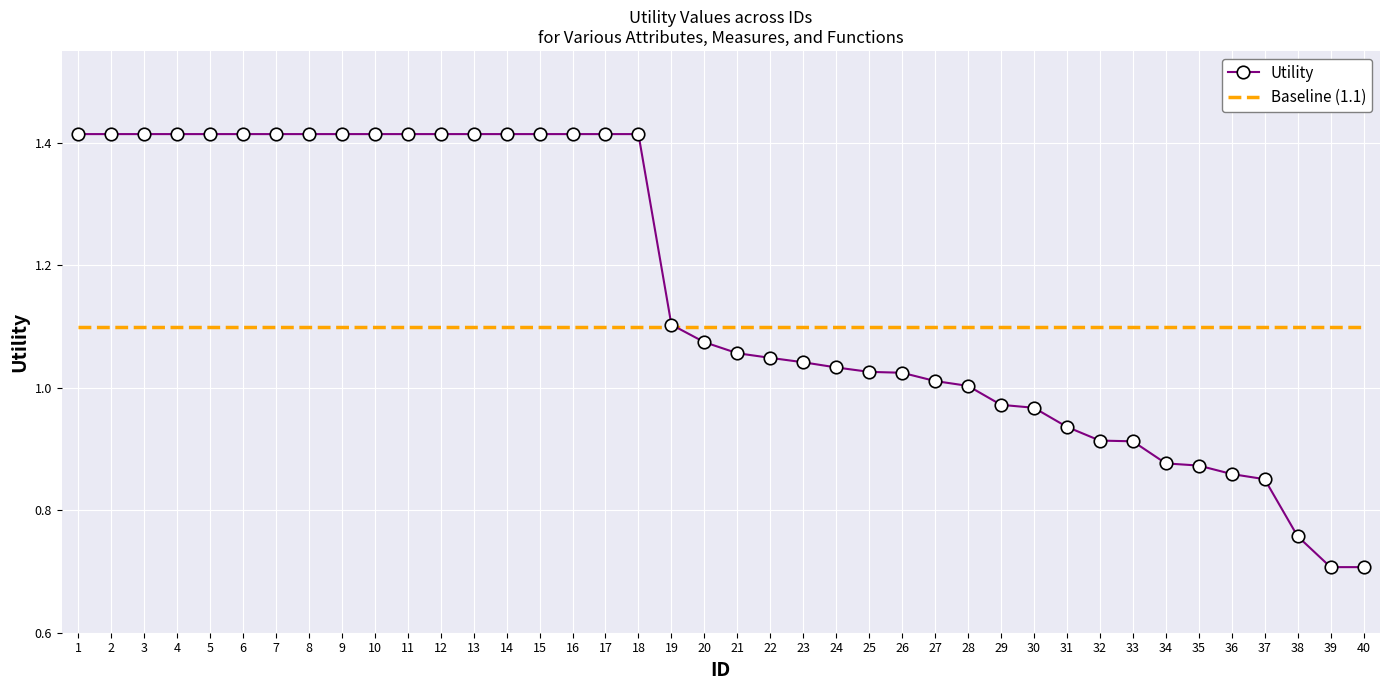

What is the total value across all series at 32?

2.0